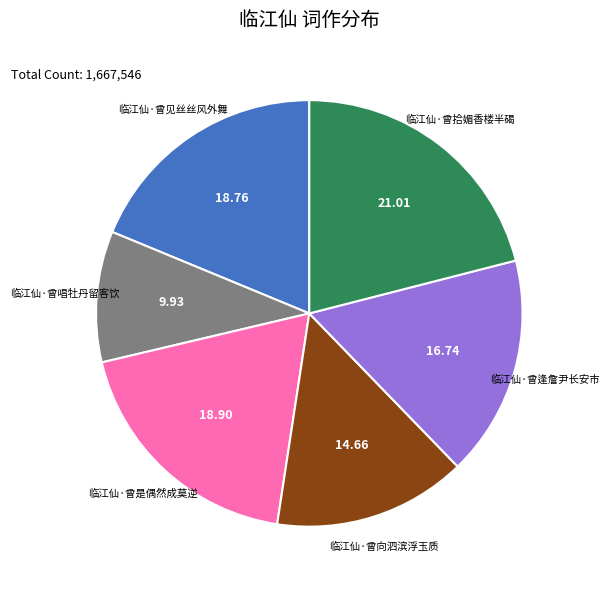

Which slice is the largest?

临江仙·曾拾媚香楼半碣